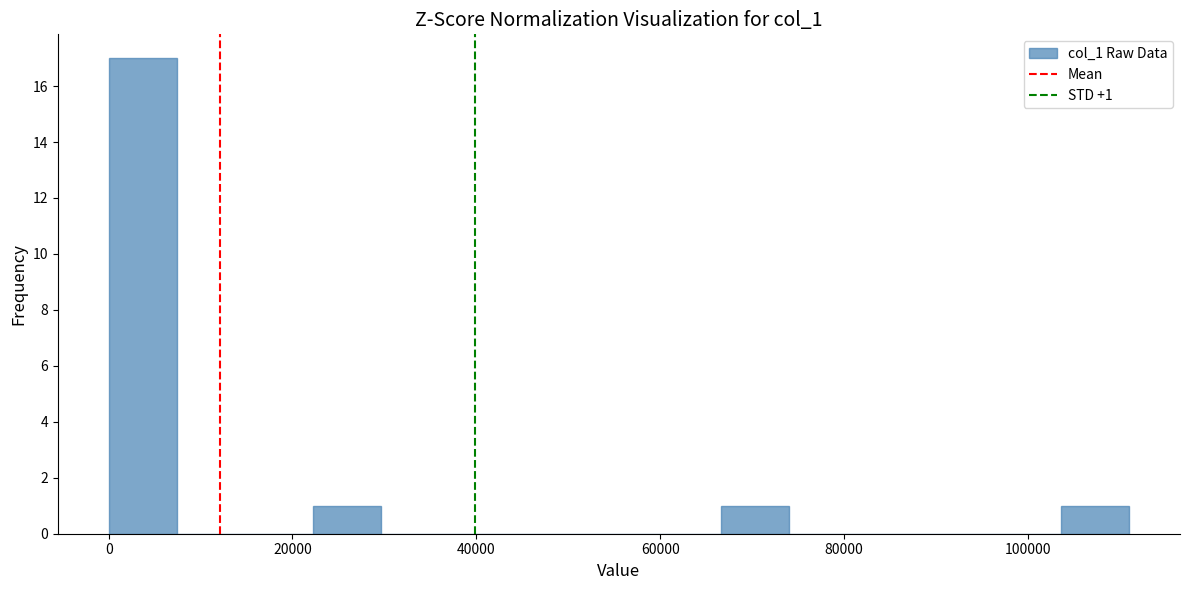

Read against the x-axis, roughly where is the centre of the tallest bar?

4000